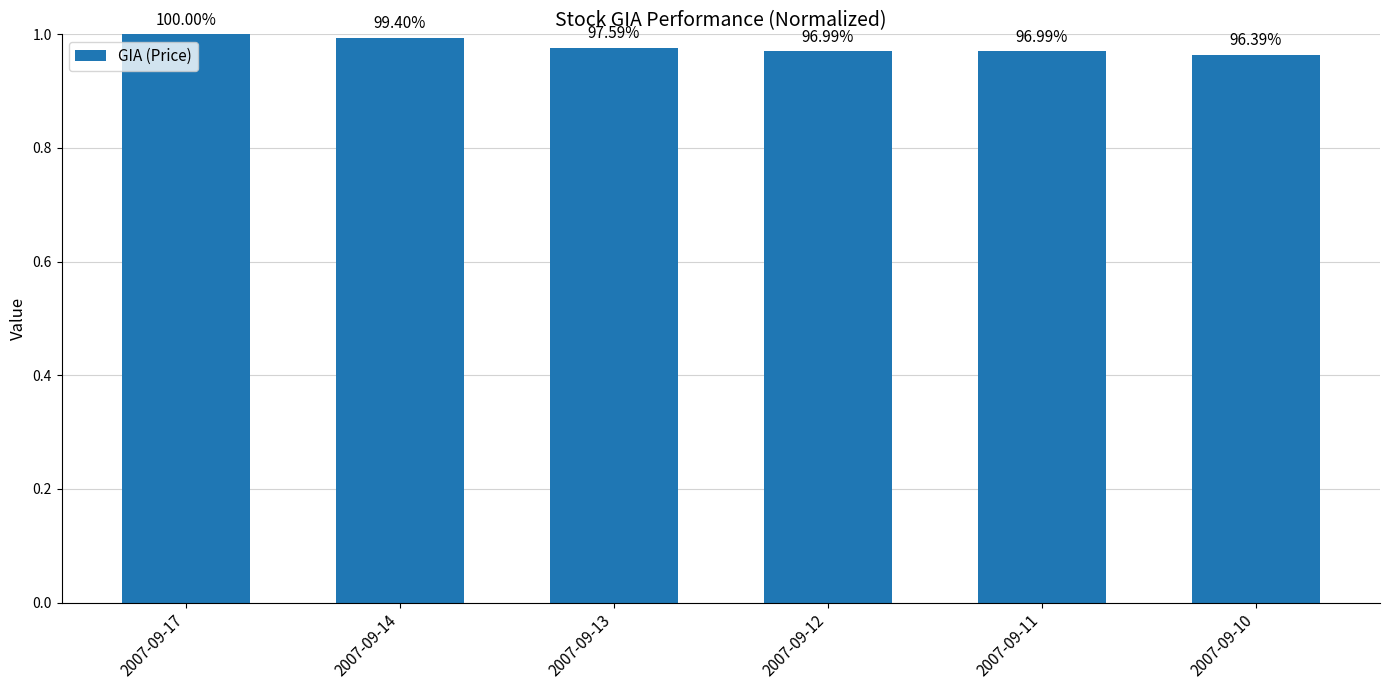

What is the minimum value shown in the chart?

1.0